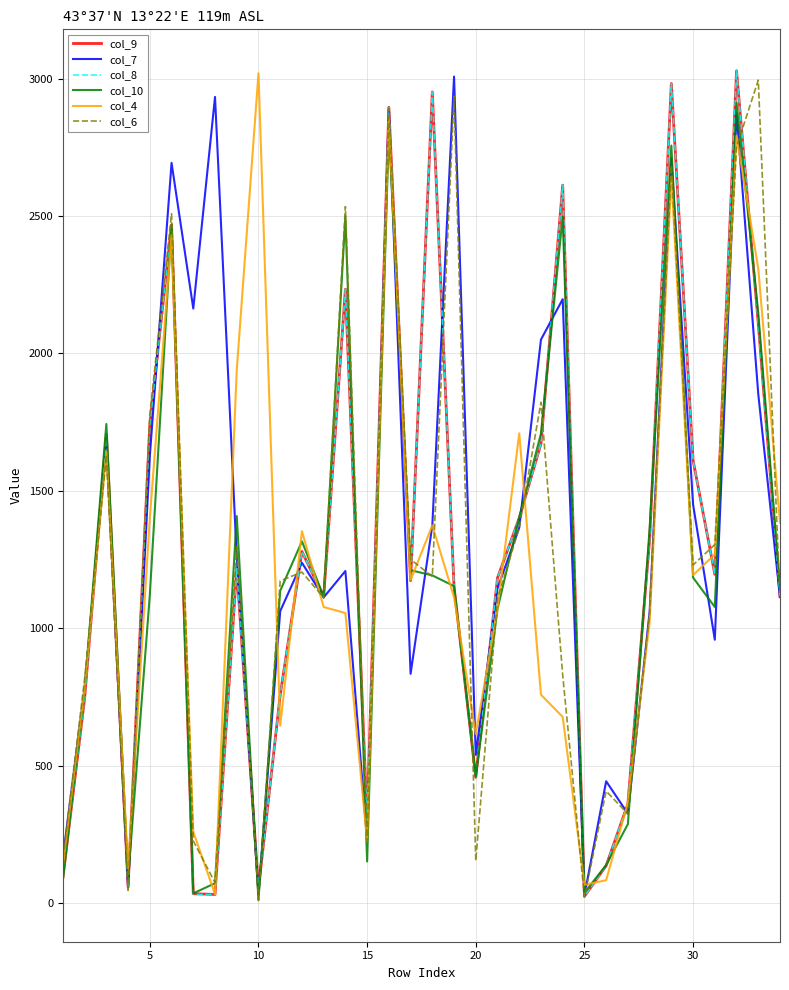

What are all the series names shown in the legend?

col_9, col_7, col_8, col_10, col_4, col_6